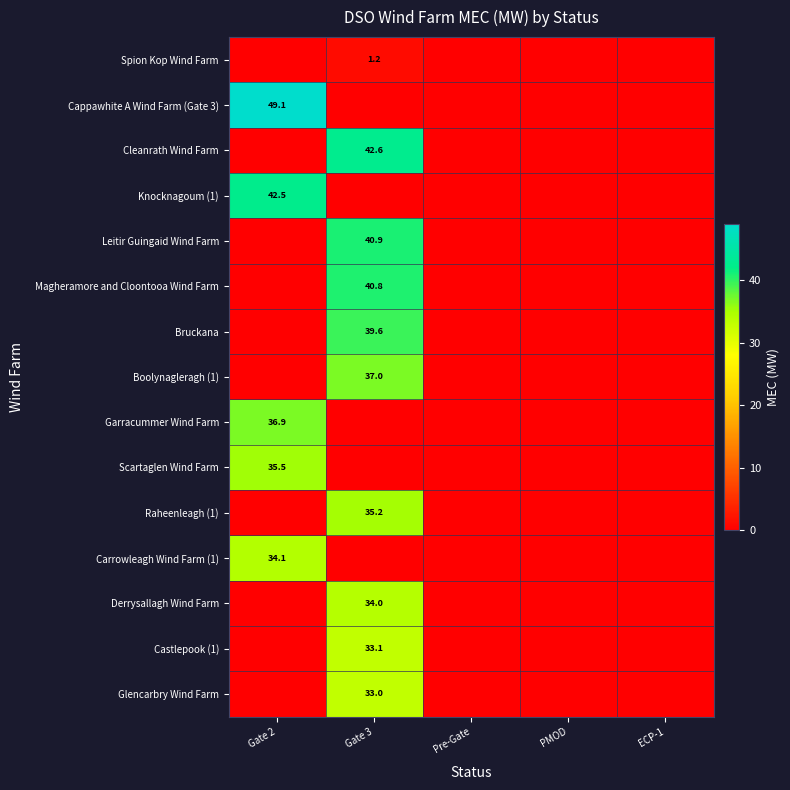

Is it true that Cappawhite A Wind Farm (Gate 3) equals 27.2 at Gate 2?

False